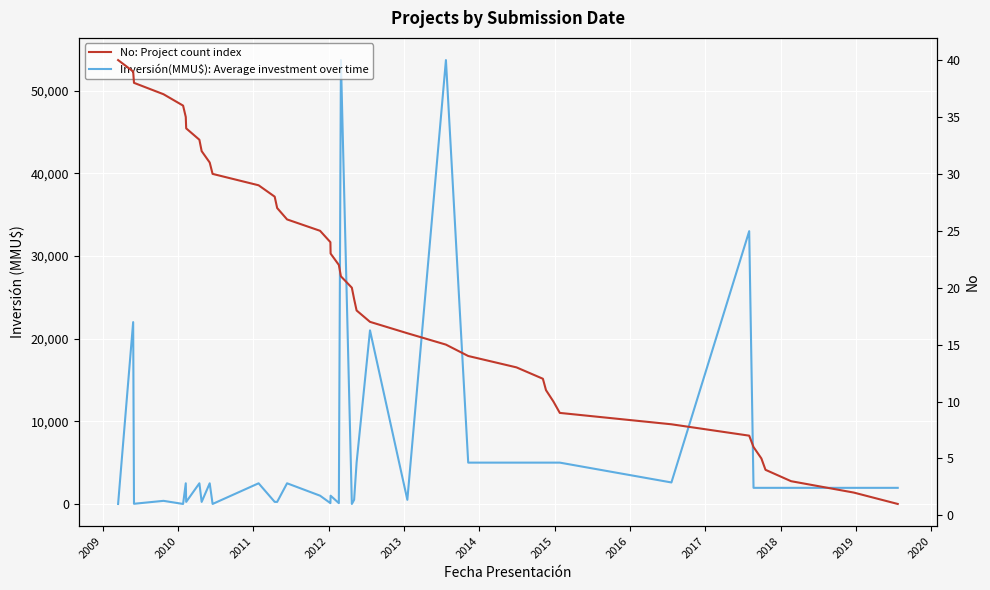

What are all the series names shown in the legend?

Inversión(MMU$): Average investment over time, No: Project count index